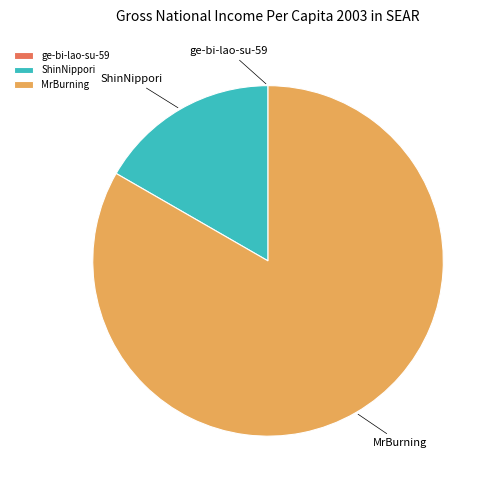

Is the sum of ShinNippori and MrBurning greater than half?

Yes